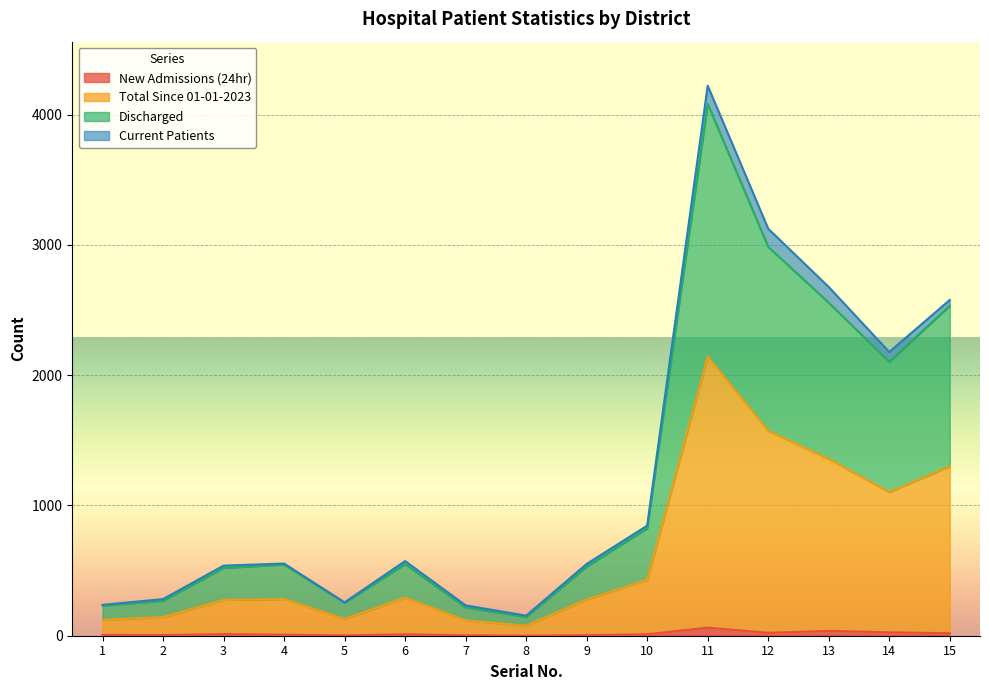

Count the number of categories in the chart.

15